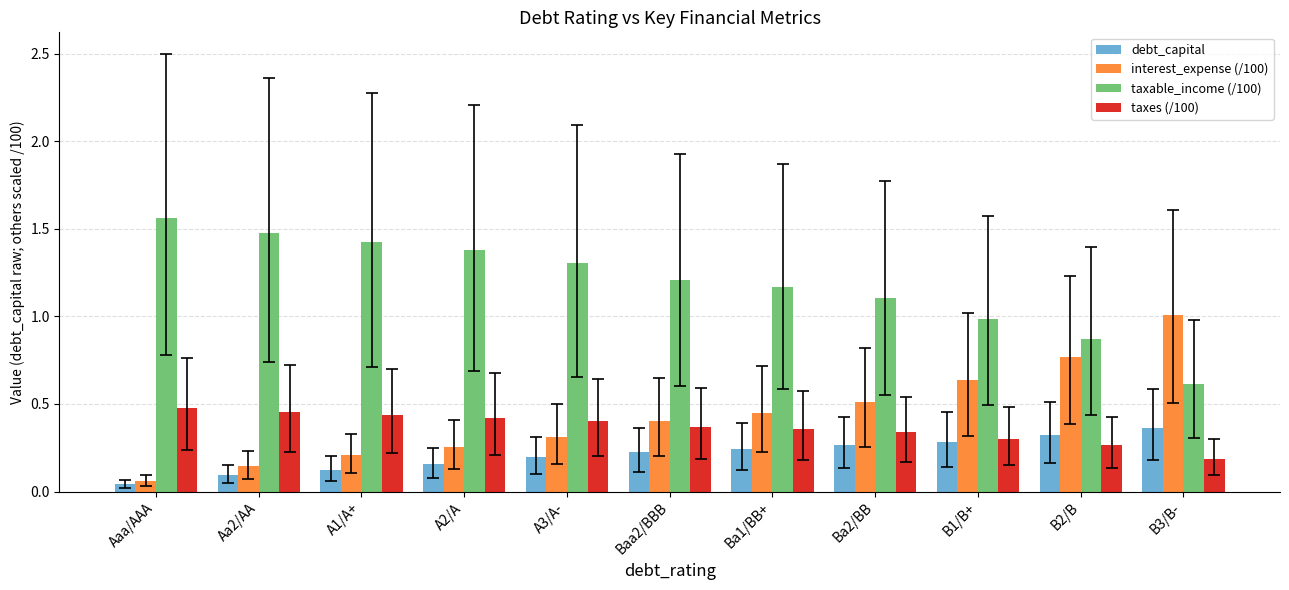

At which label is debt_capital closest to 0?

Aaa/AAA